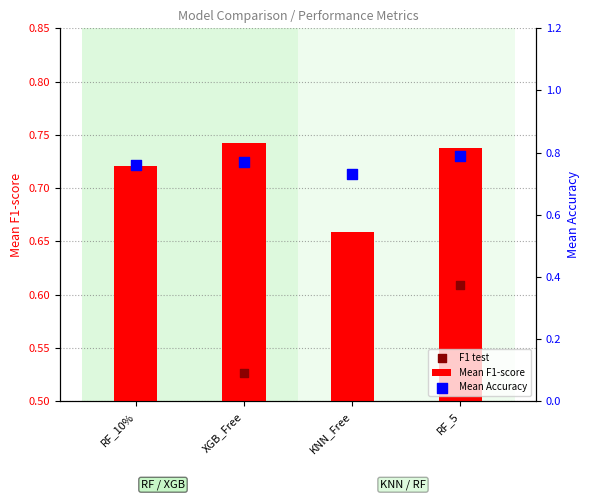

What are all the series names shown in the legend?

Mean F1-score, F1 test, Mean Accuracy